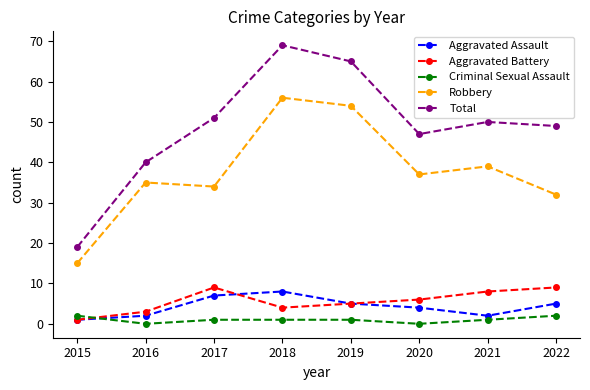

What is the difference between the maximum and minimum values in the Aggravated Assault series?

7